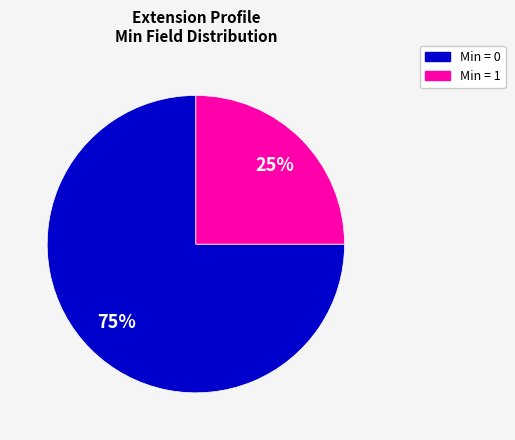

Is there any slice that represents more than half of the pie?

Yes